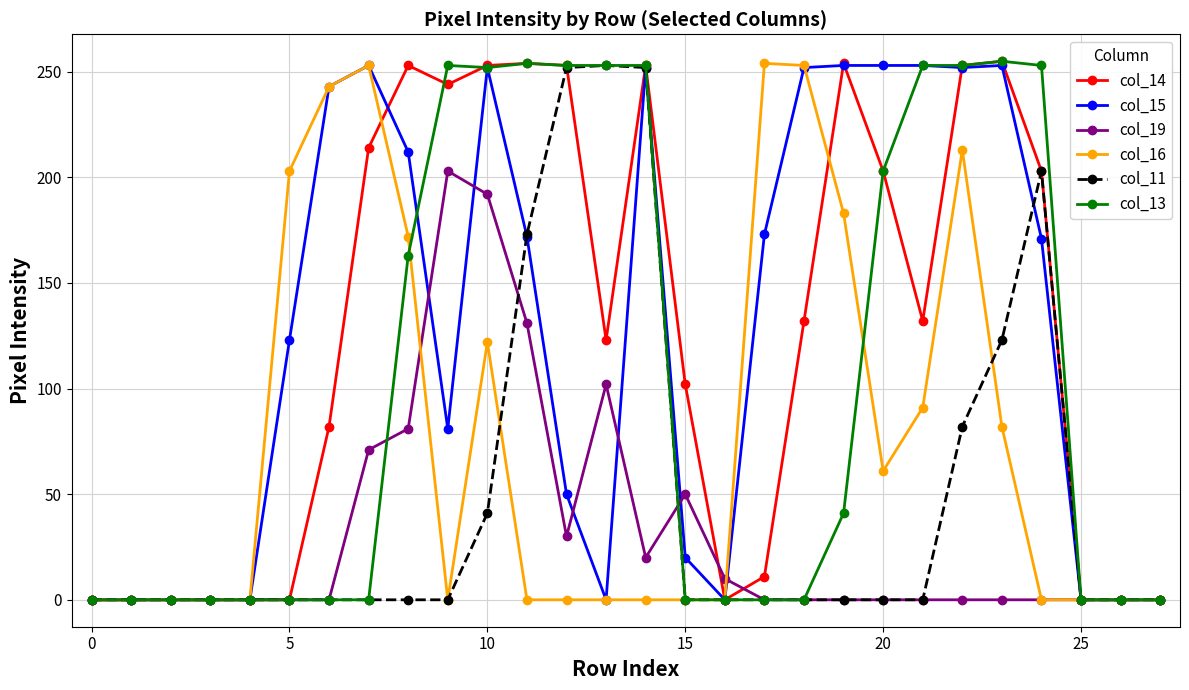

True or false: col_14 has more than 1 interior local peaks.

True